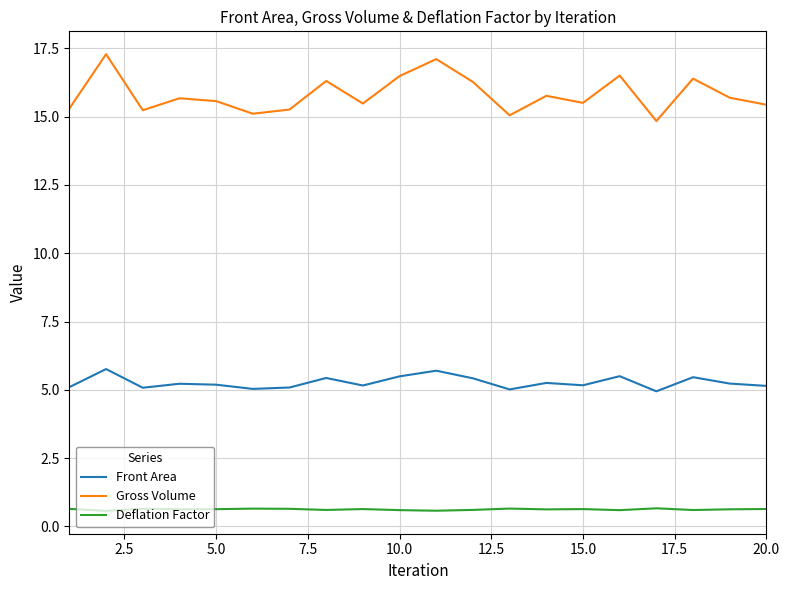

What is the smallest value displayed?

0.6